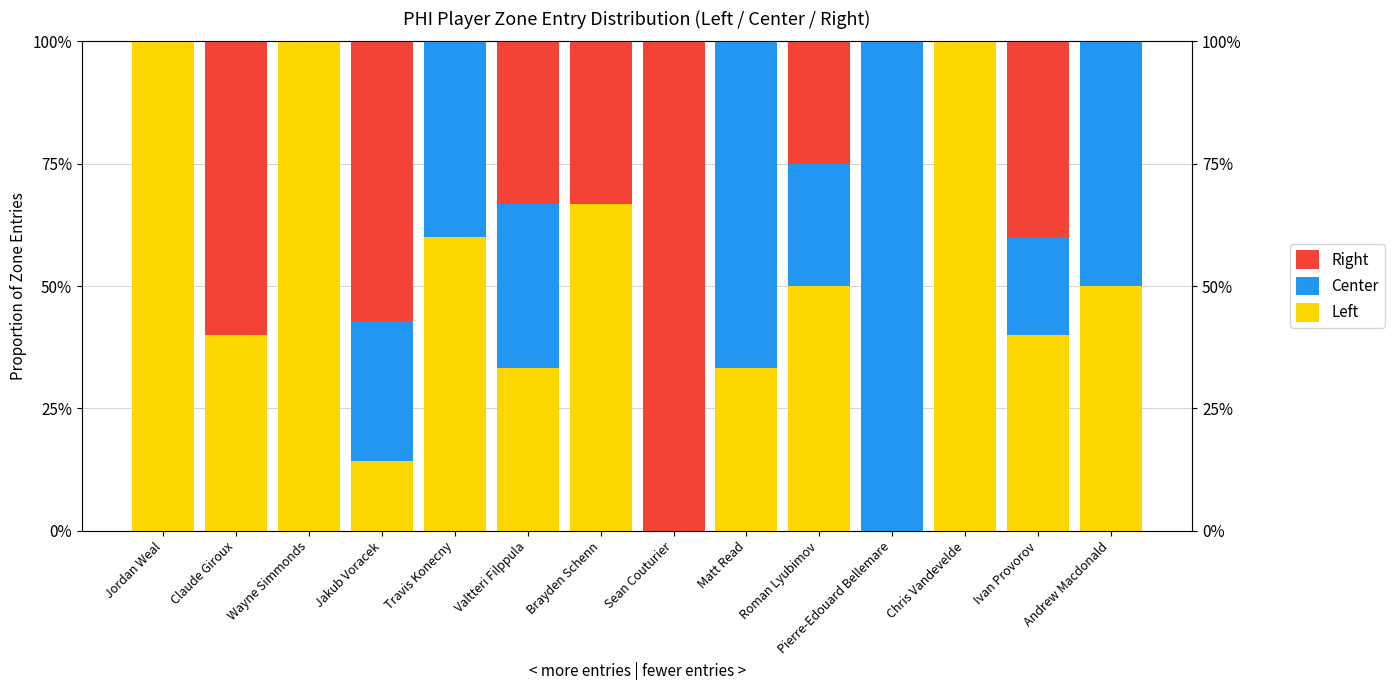

What is the label of the 9th bar from the left?

Matt Read